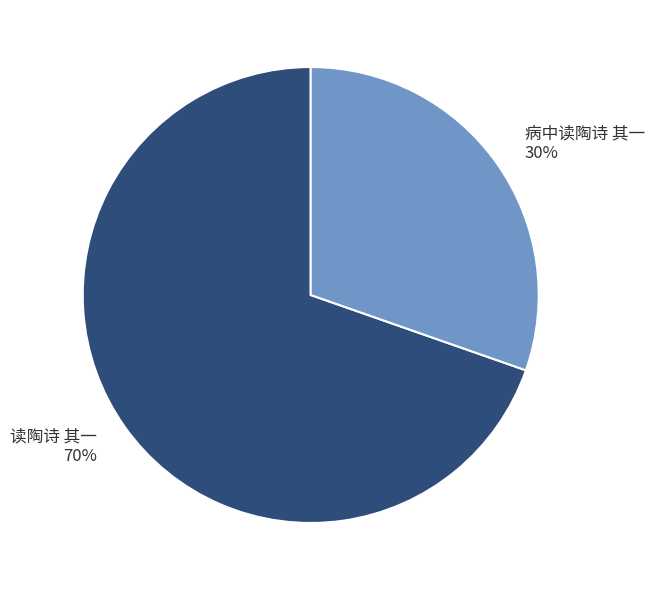

What is the smallest slice in the pie chart?

病中读陶诗 其一